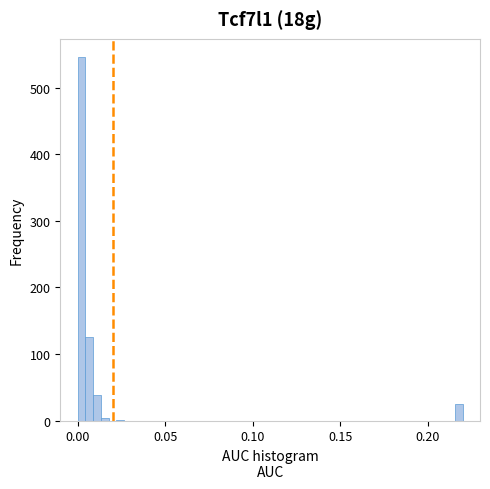

Around what value on the x-axis is the tallest bar? Give the approximate position of its centre, as read against the axis.

0.000